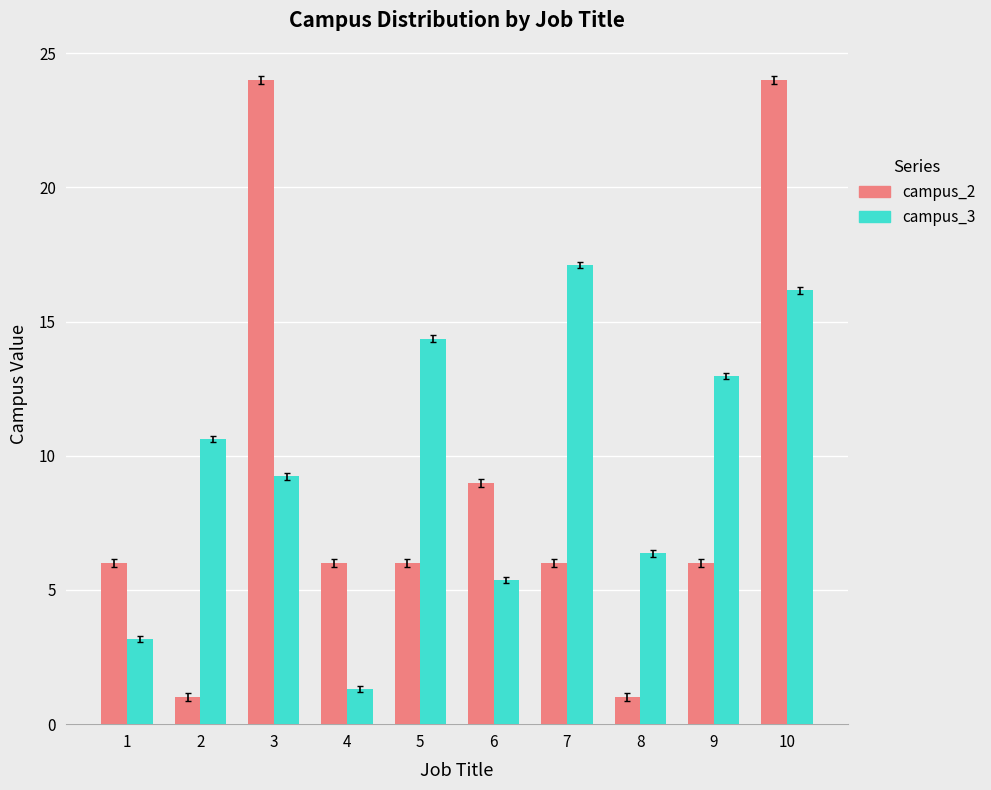

At 2, list the series in order from largest to smallest.

campus_3, campus_2